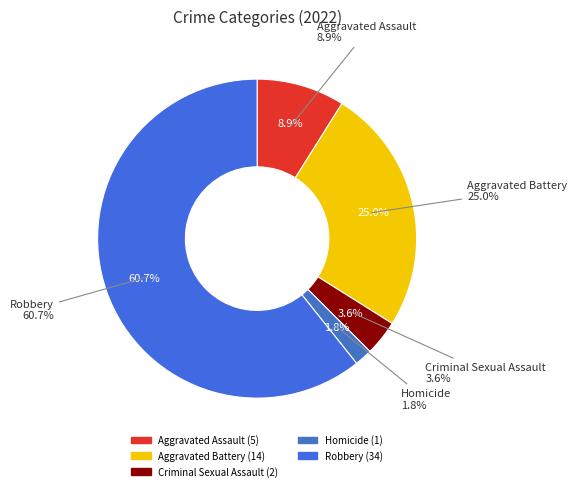

What is the change in value from Aggravated Battery to Homicide?

-13